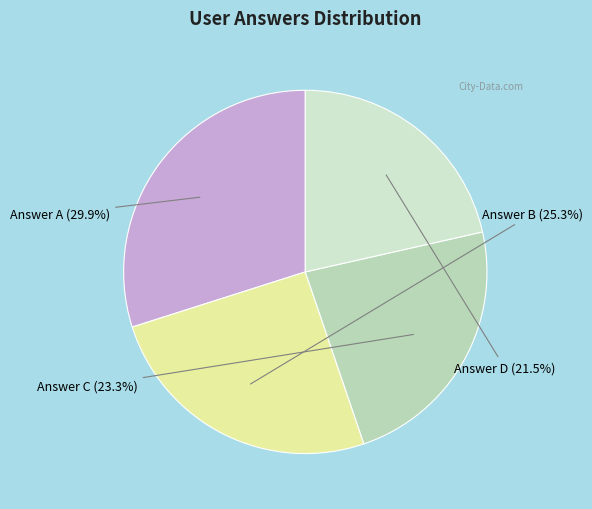

What is the smallest slice in the pie chart?

d